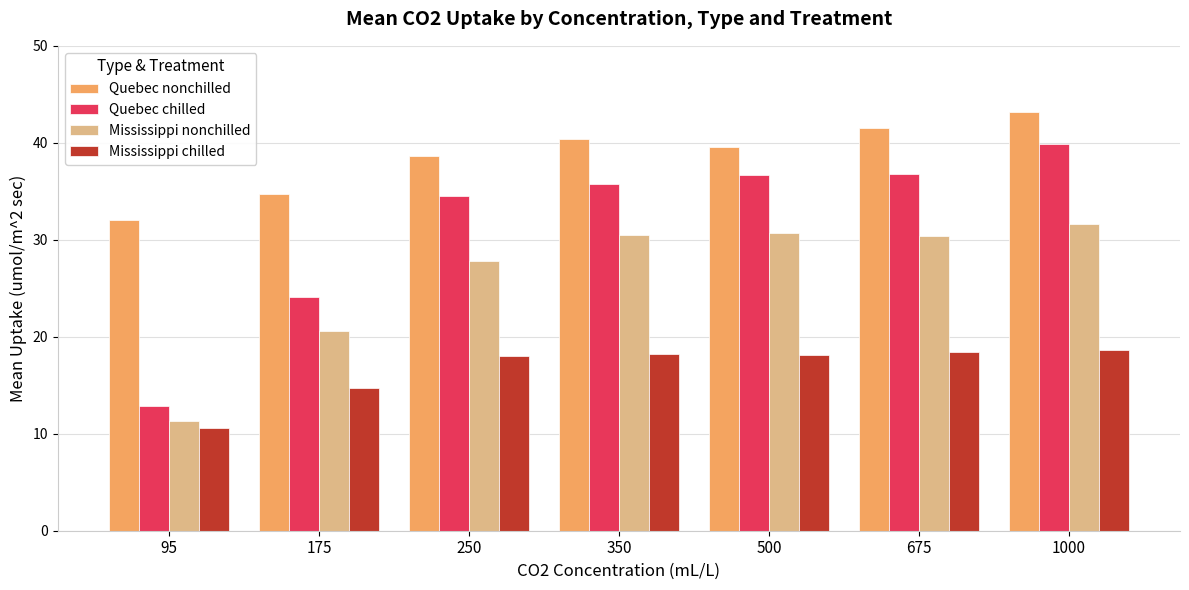

True or false: Mississippi nonchilled has a value of 43.3 at 500.

False